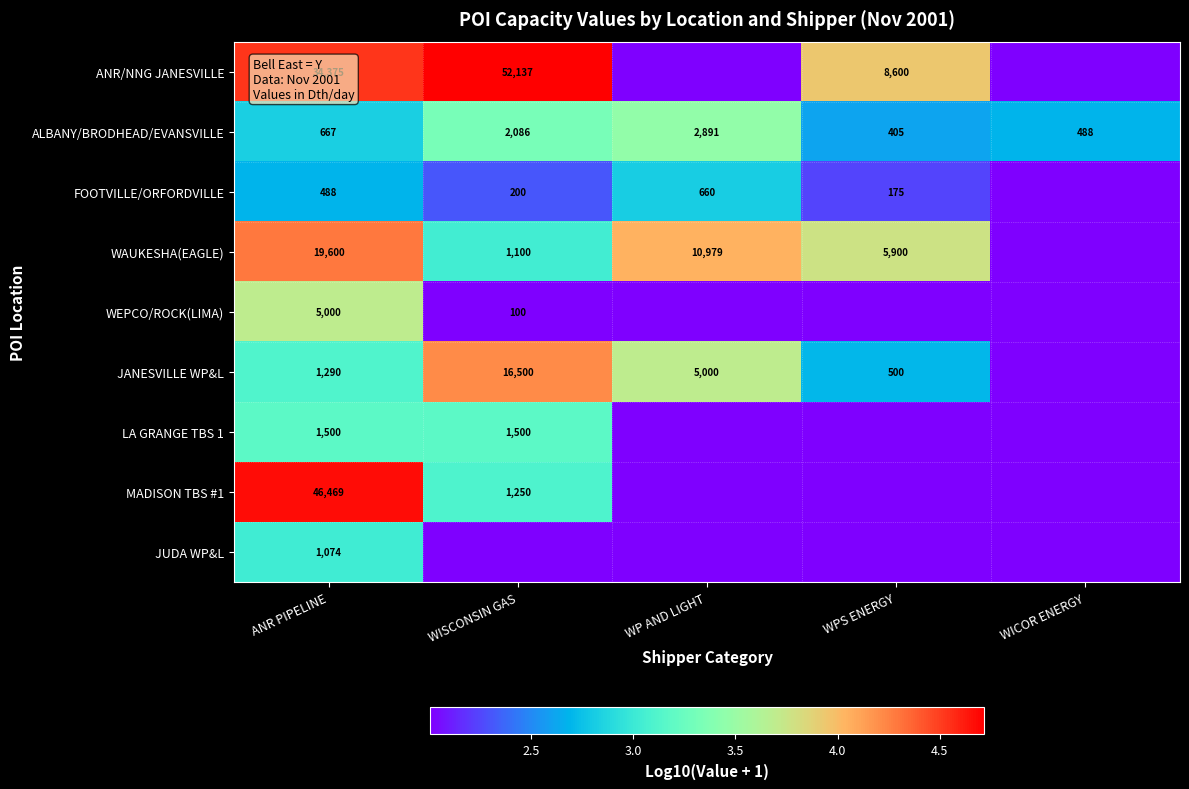

Is the value of WAUKESHA(EAGLE) at WPS ENERGY greater than the value of LA GRANGE TBS 1 at ANR PIPELINE?

Yes